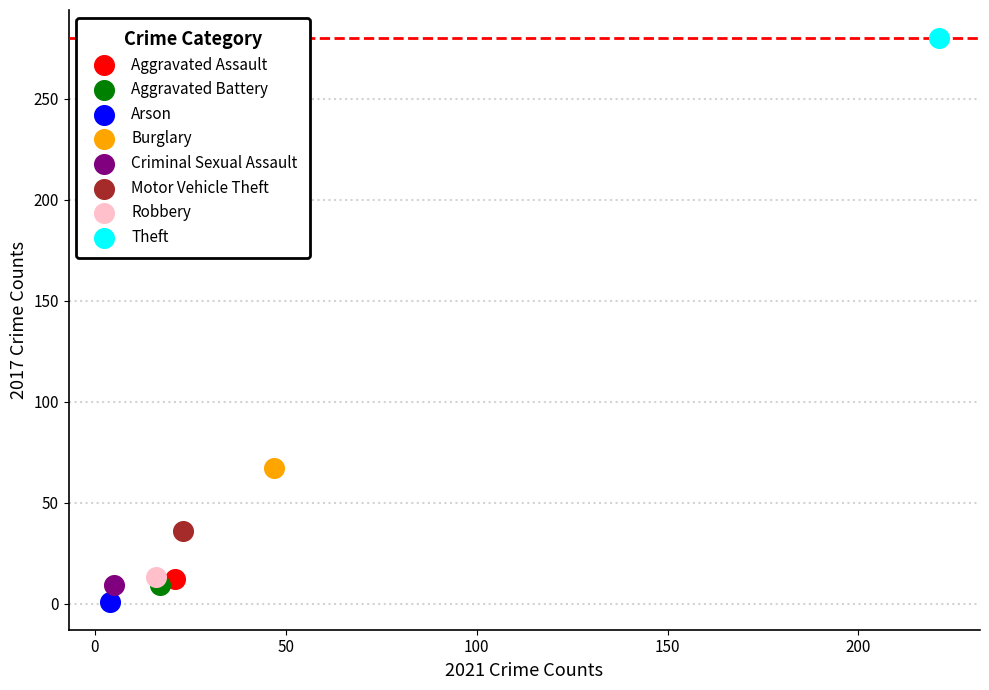

What are all the series names shown in the legend?

Aggravated Assault, Aggravated Battery, Arson, Burglary, Criminal Sexual Assault, Motor Vehicle Theft, Robbery, Theft